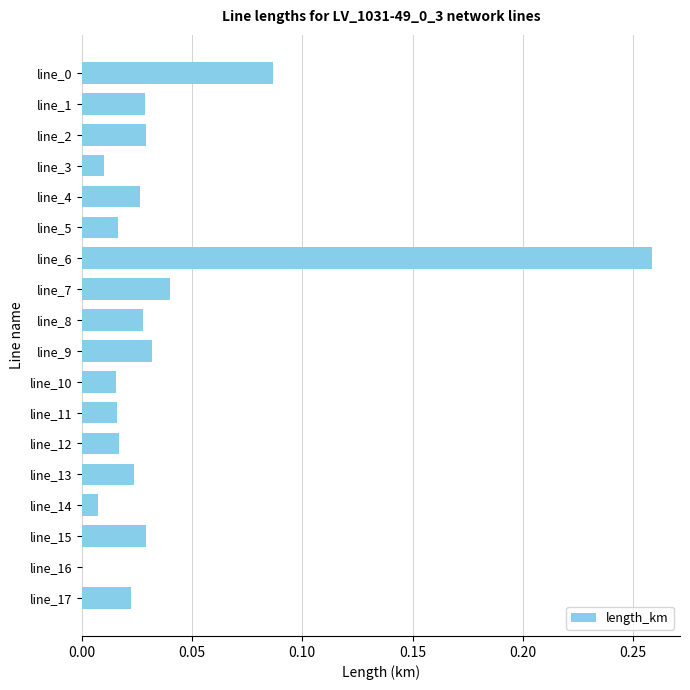

What is the sum of all values?

0.7